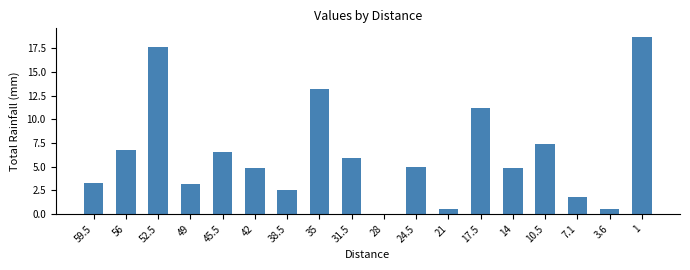

The chart shows a value of 0.6 at 3.6. True or false?

True